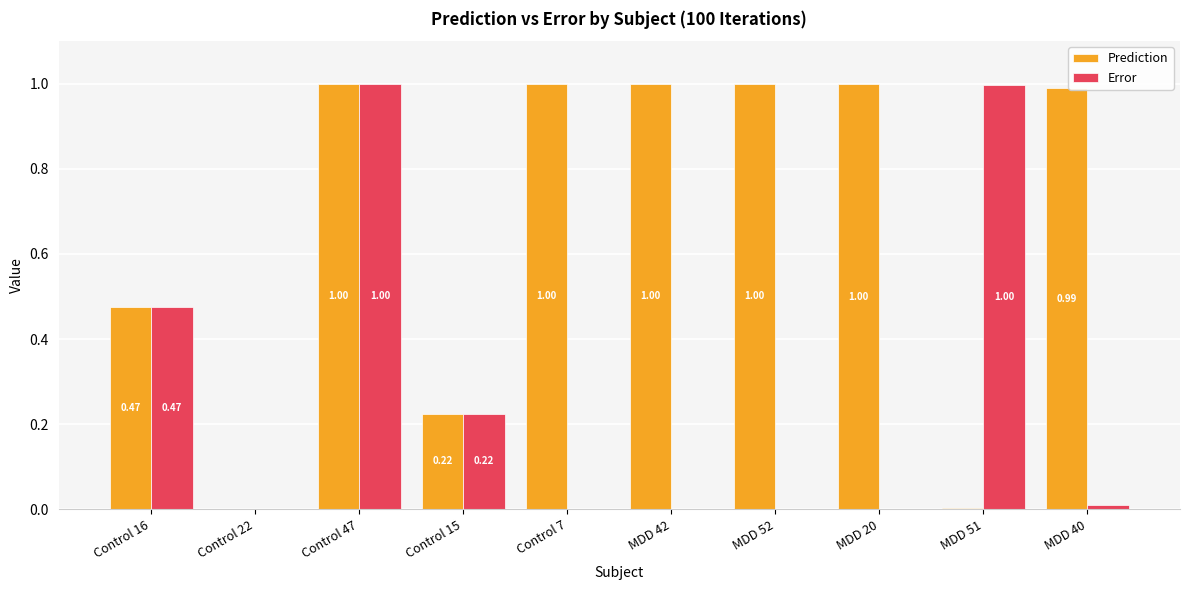

Between Control 47 and Control 7, which series saw the biggest shift?

Error